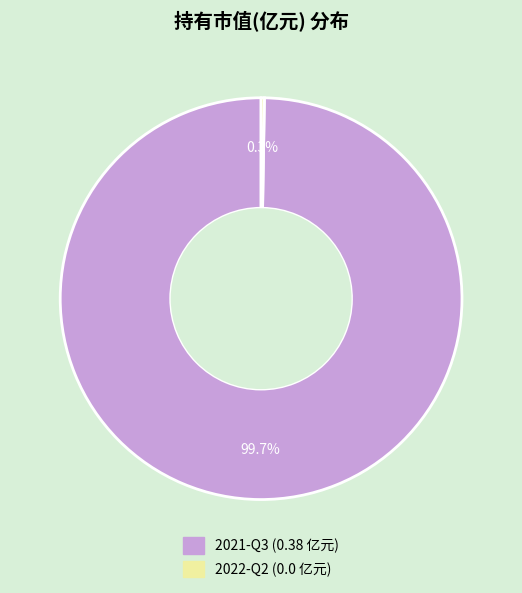

Which category has the biggest portion of the pie?

2021-Q3